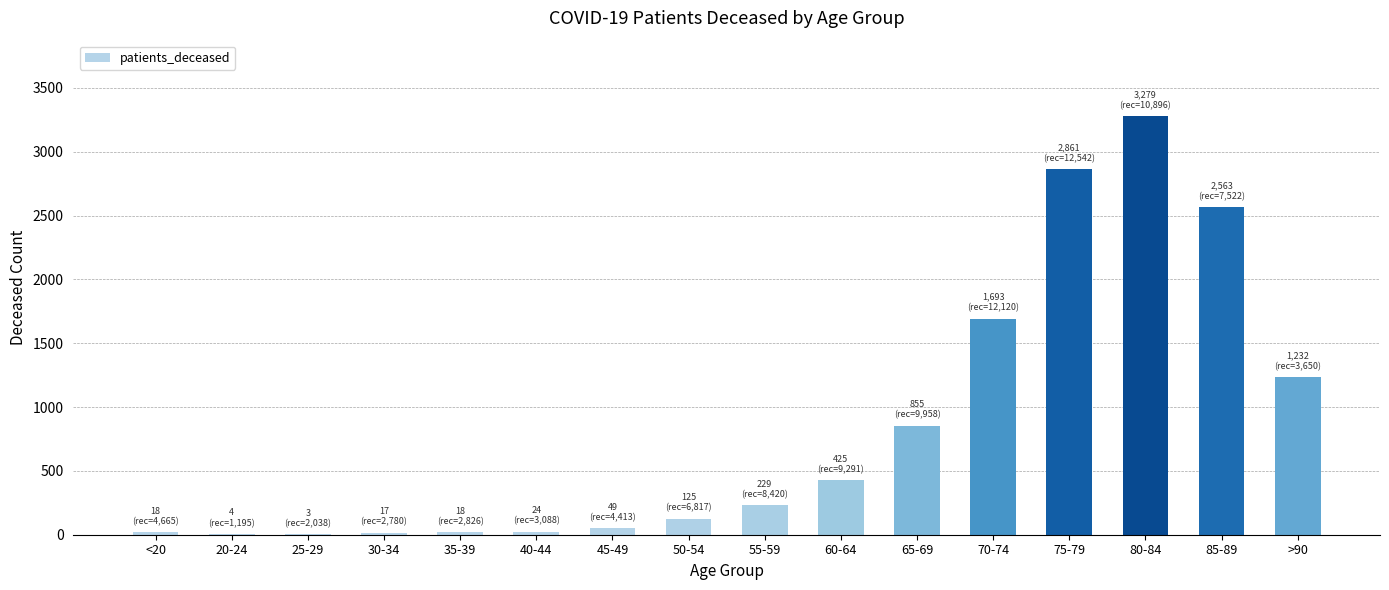

Are the bars grouped side by side (vs. stacked)?

No